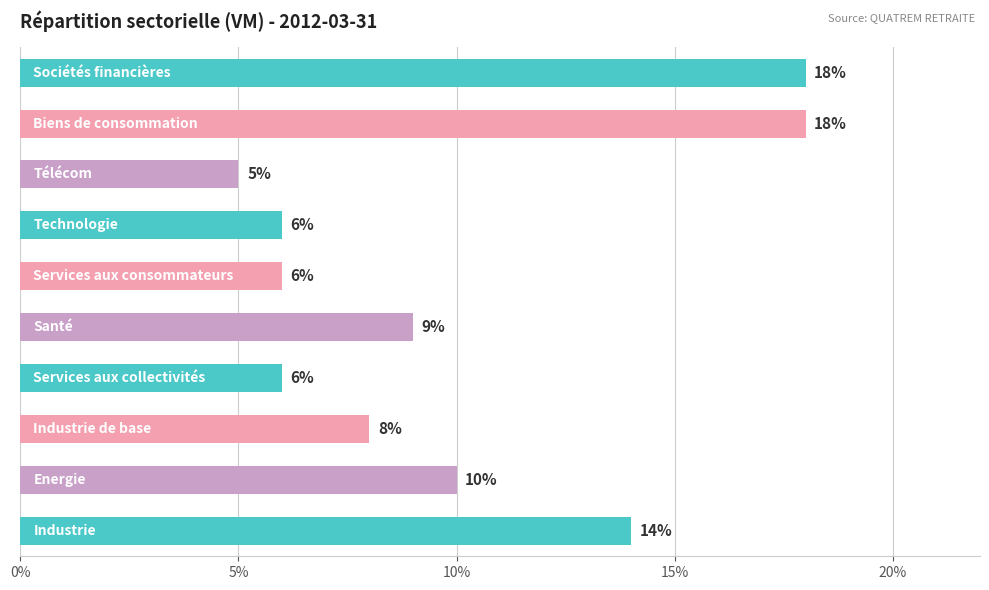

What is the sum of all values?

1.0